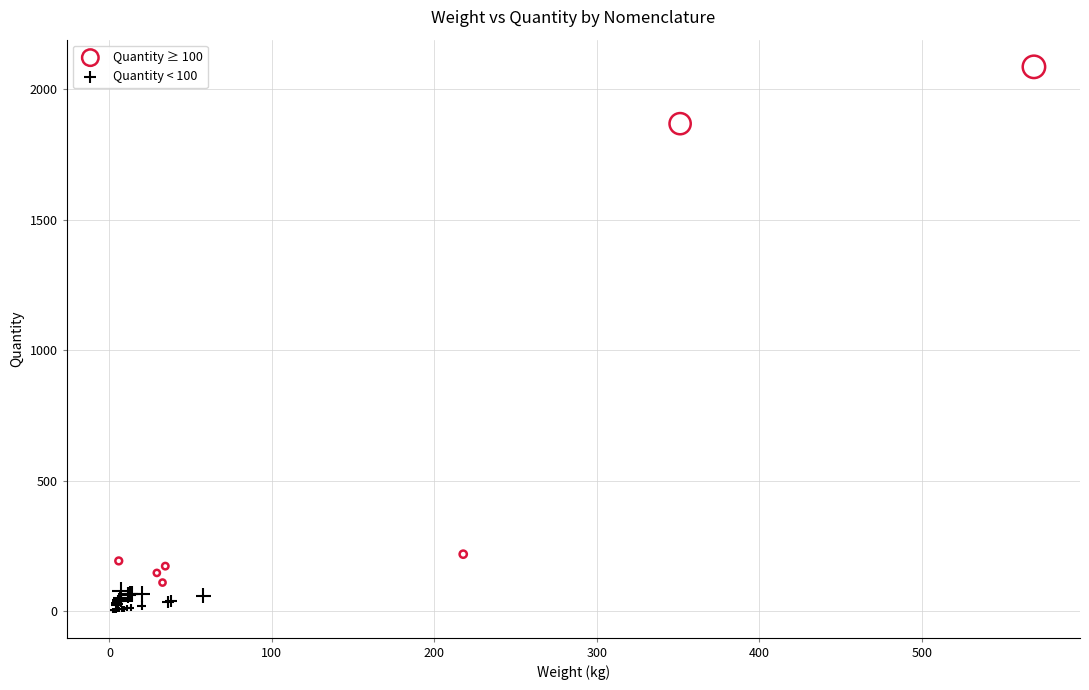

Which series has the widest spread of Y values?

Quantity ≥ 100